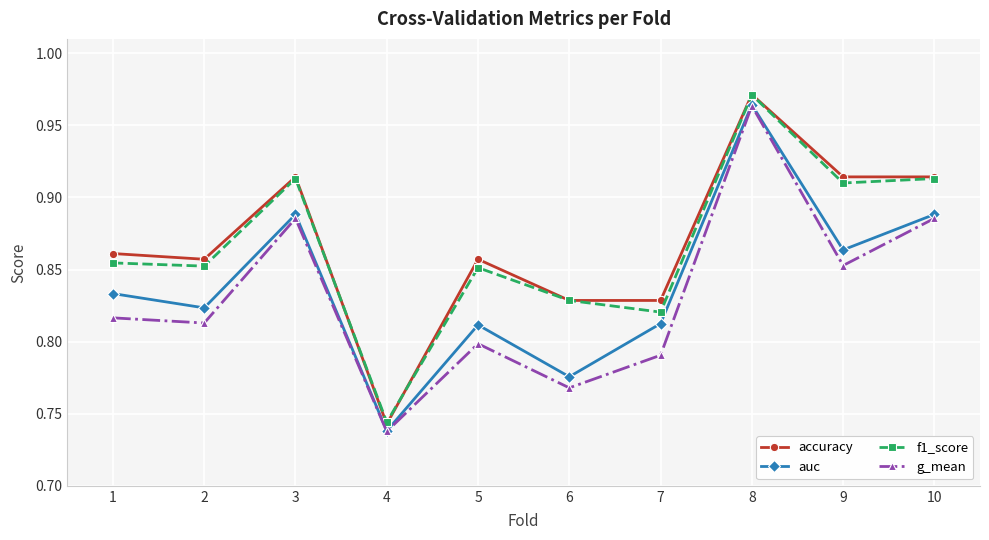

Where is the first local maximum for auc?

3